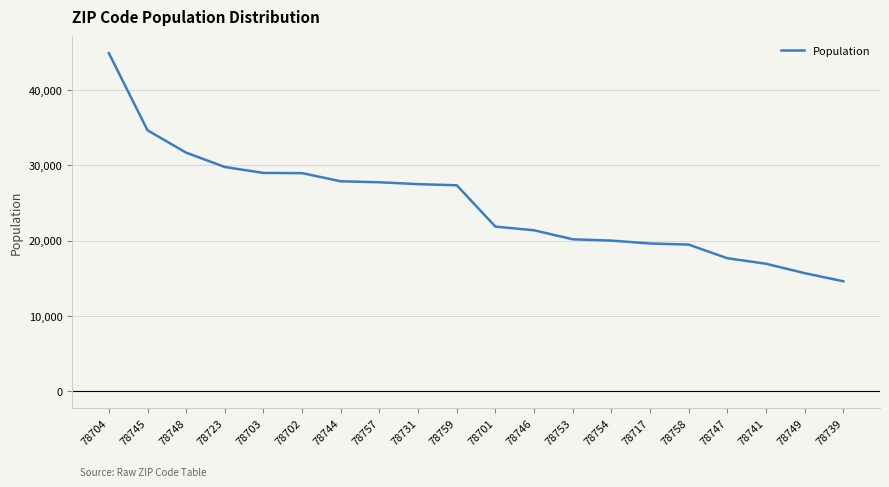

What is the difference between the values at 78748 and 78747?

14020